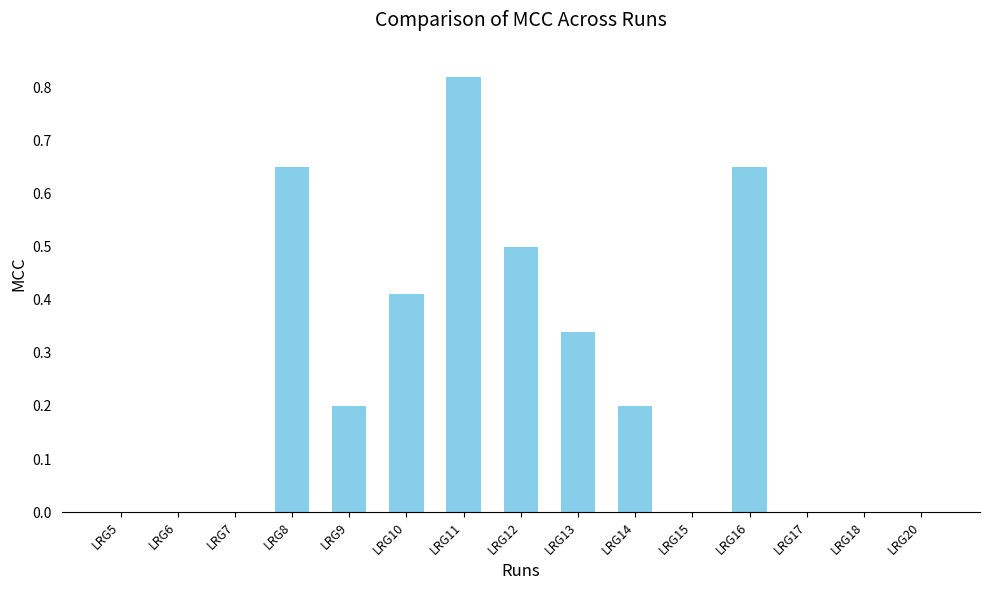

Read the value at LRG12.

0.5